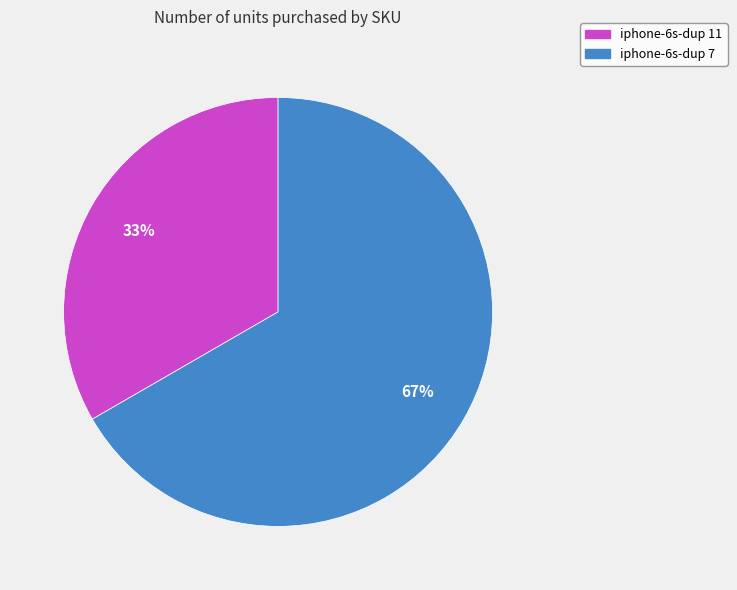

Which has a higher value, iphone-6s-dup 11 or iphone-6s-dup 7?

iphone-6s-dup 7